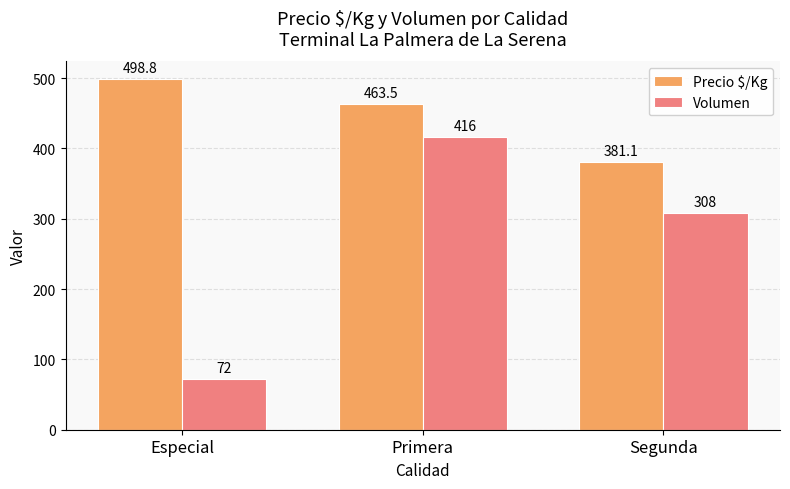

What is the label of the 3rd bar from the left?

Segunda